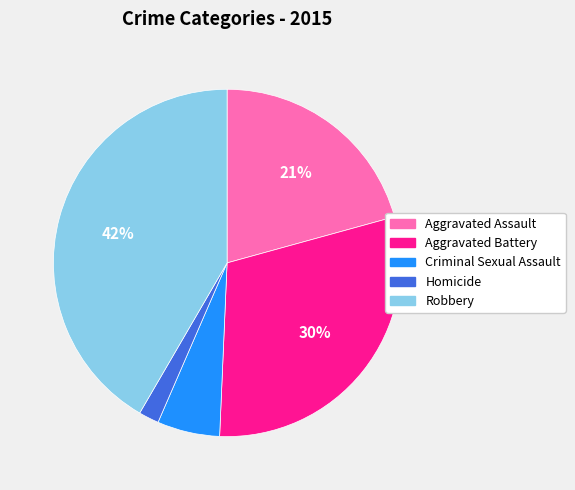

The Criminal Sexual Assault slice represents 13% of the pie. True or false?

False